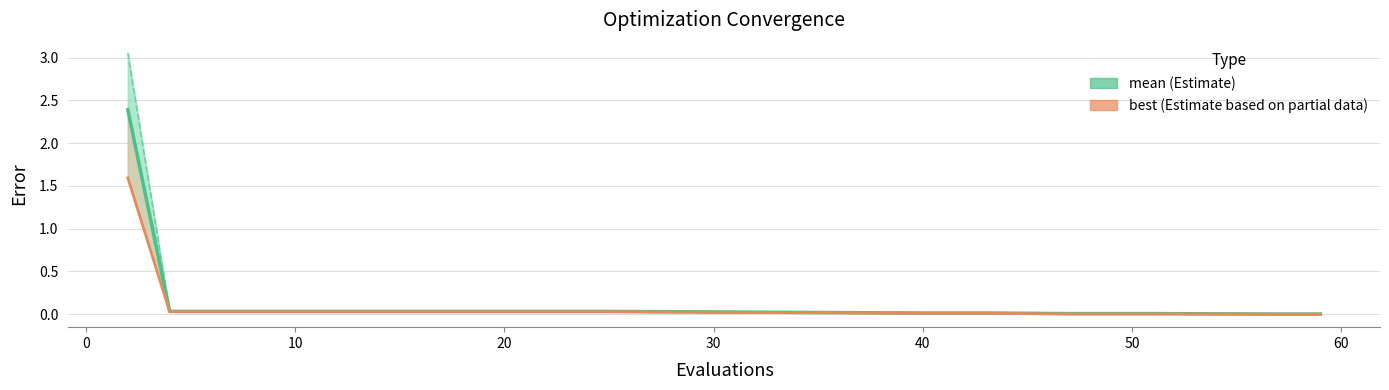

What is the greatest value displayed?

3.1